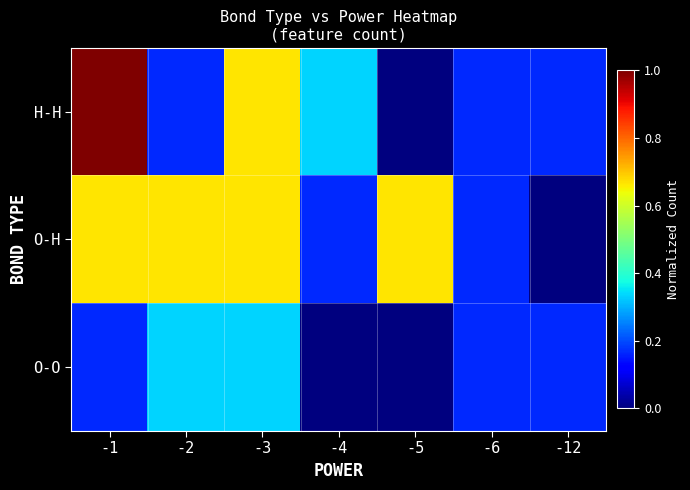

At -4, list the series in order from smallest to largest.

O-O, O-H, H-H